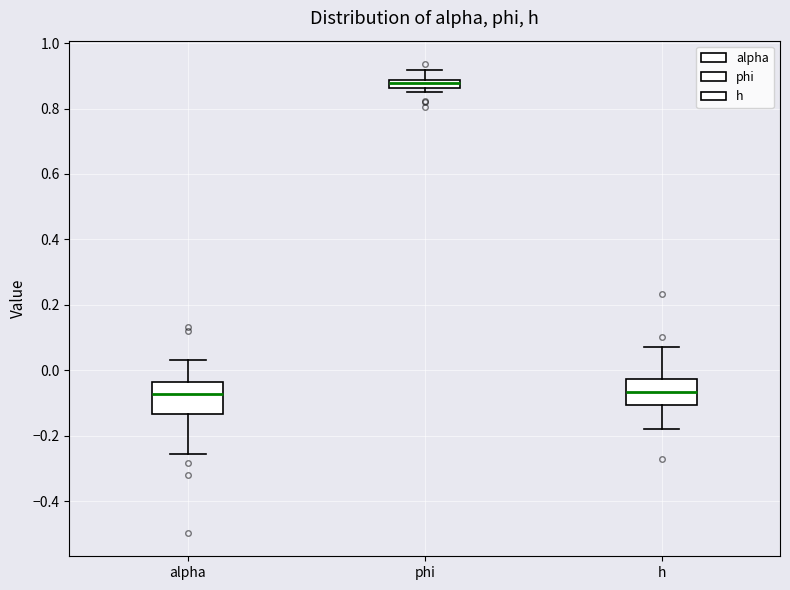

Where does the upper whisker of the box for h end on the y-axis? The values are not printed on the chart, so give them approximately, as read against the axis.

0.08